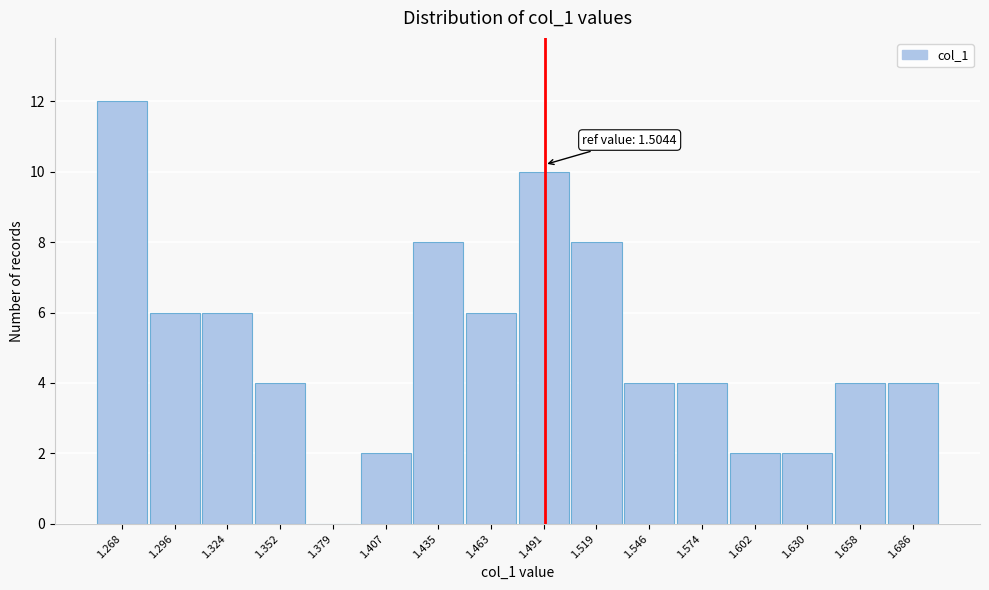

Reading left to right, extract all data points from this chart.

1.268=12	1.296=6	1.324=6	1.352=4	1.379=0	1.407=2	1.435=8	1.463=6	1.491=10	1.519=8	1.546=4	1.574=4	1.602=2	1.630=2	1.658=4	1.686=4